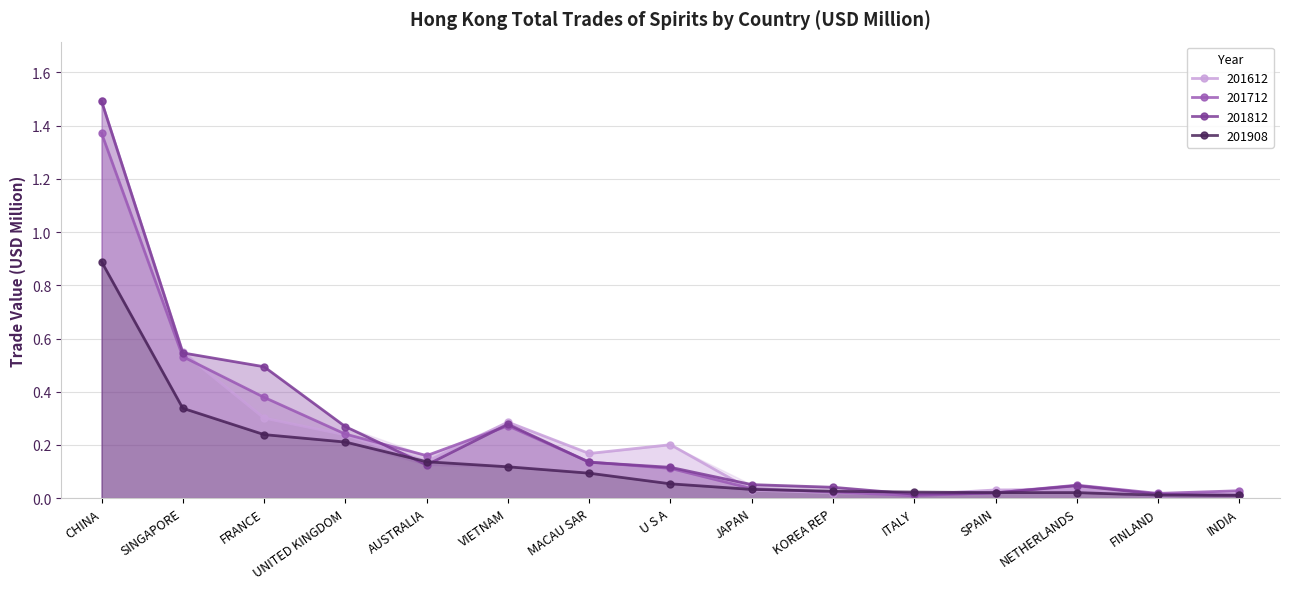

Which category has the lowest value across all series?

FINLAND